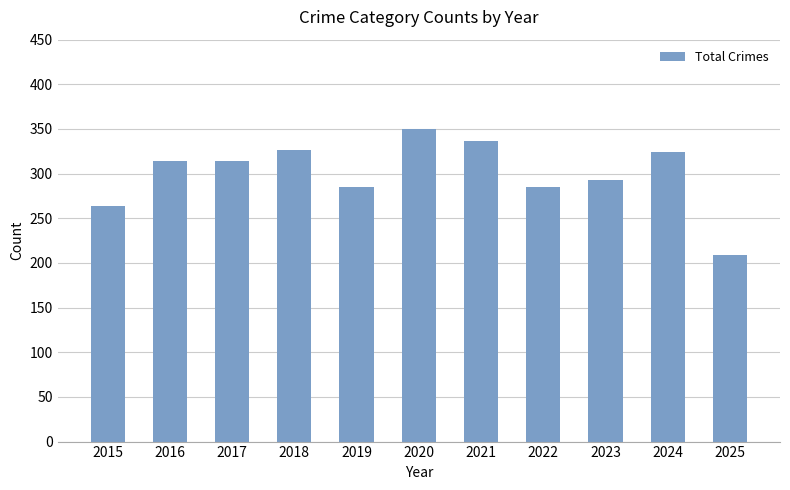

Which category has the highest value across all series?

2020